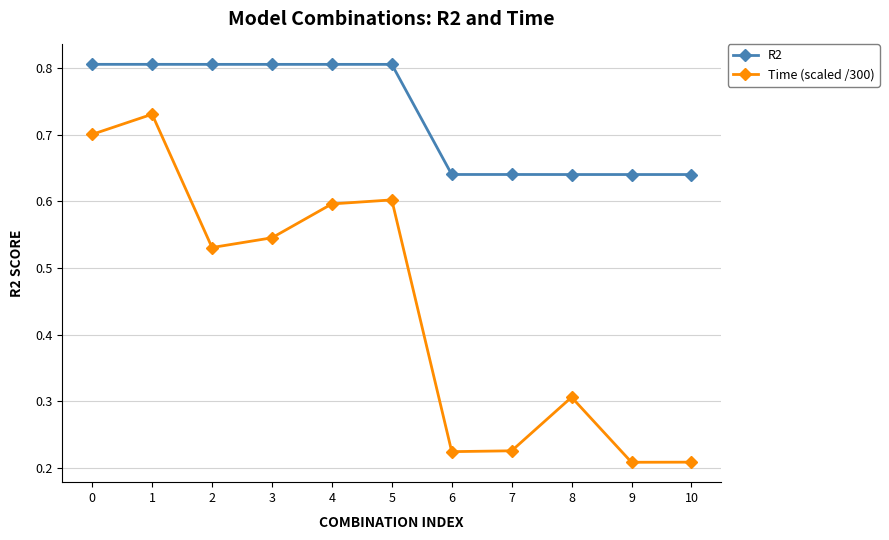

At how many categories does at least one series exceed 0?

11